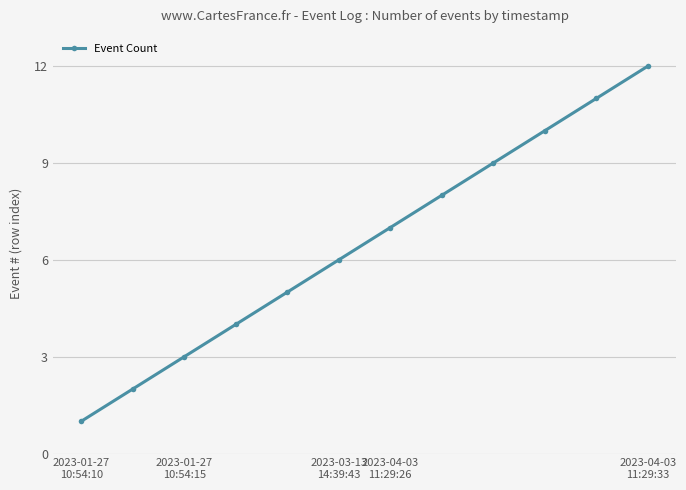

What is the maximum value shown in the chart?

12